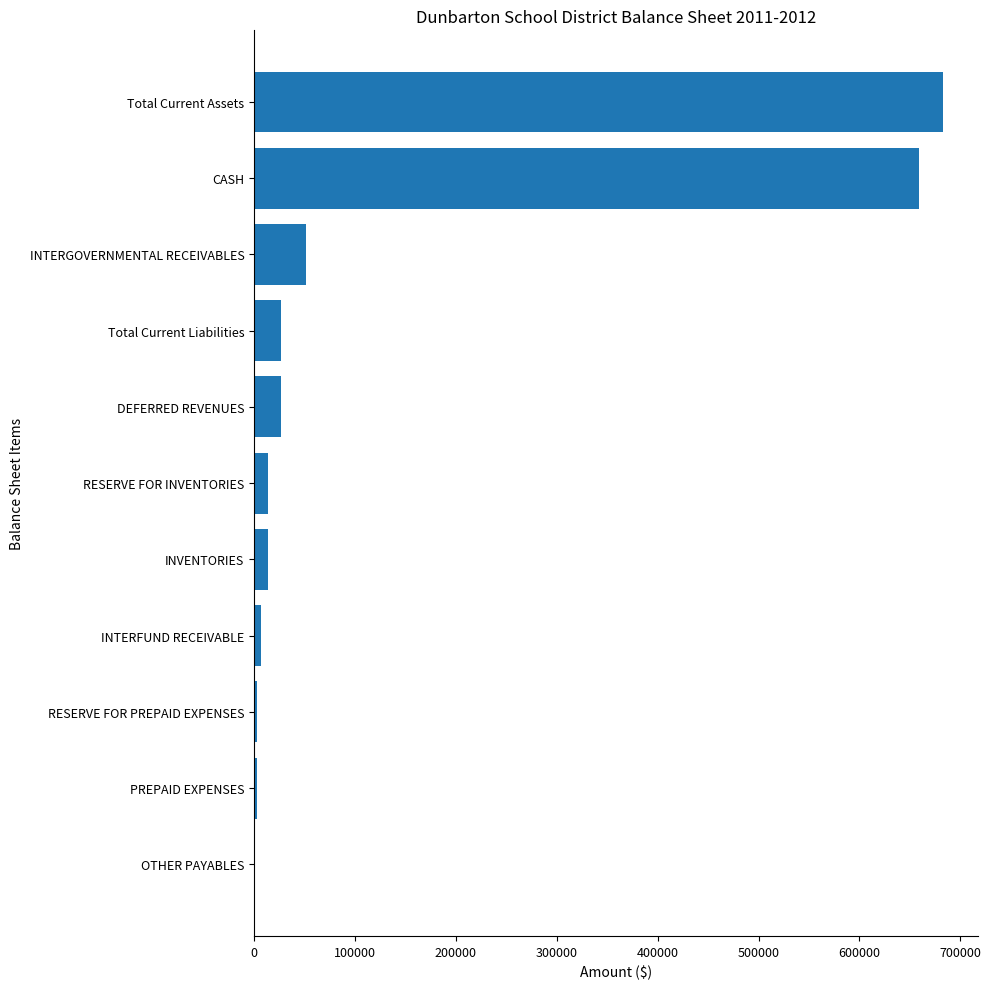

At which label is the value closest to 342002?

INTERGOVERNMENTAL RECEIVABLES